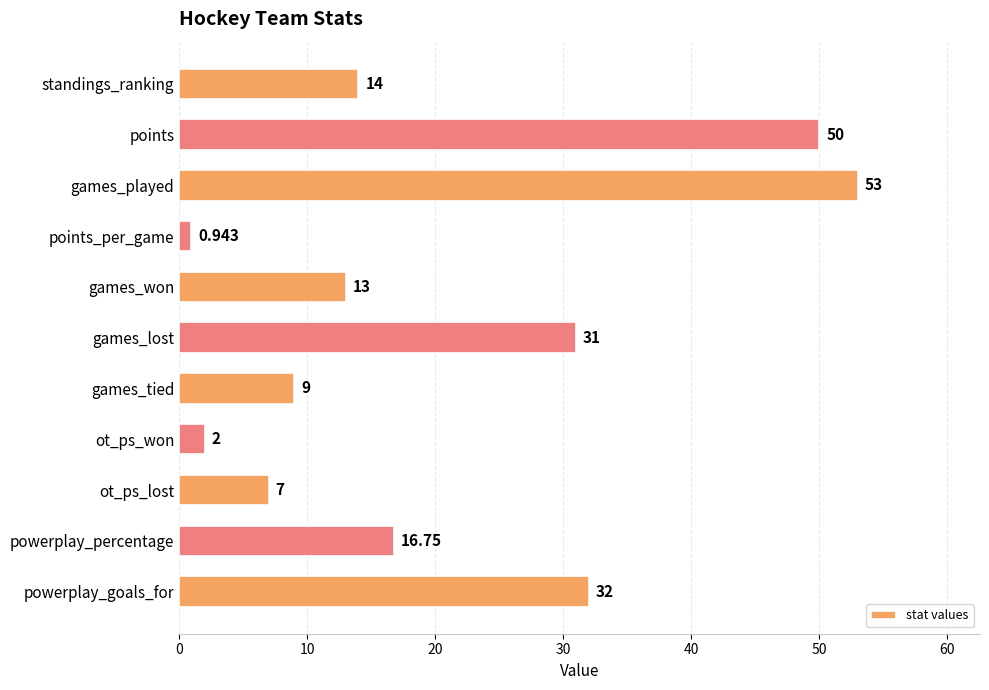

What is the sum of all values?

228.7